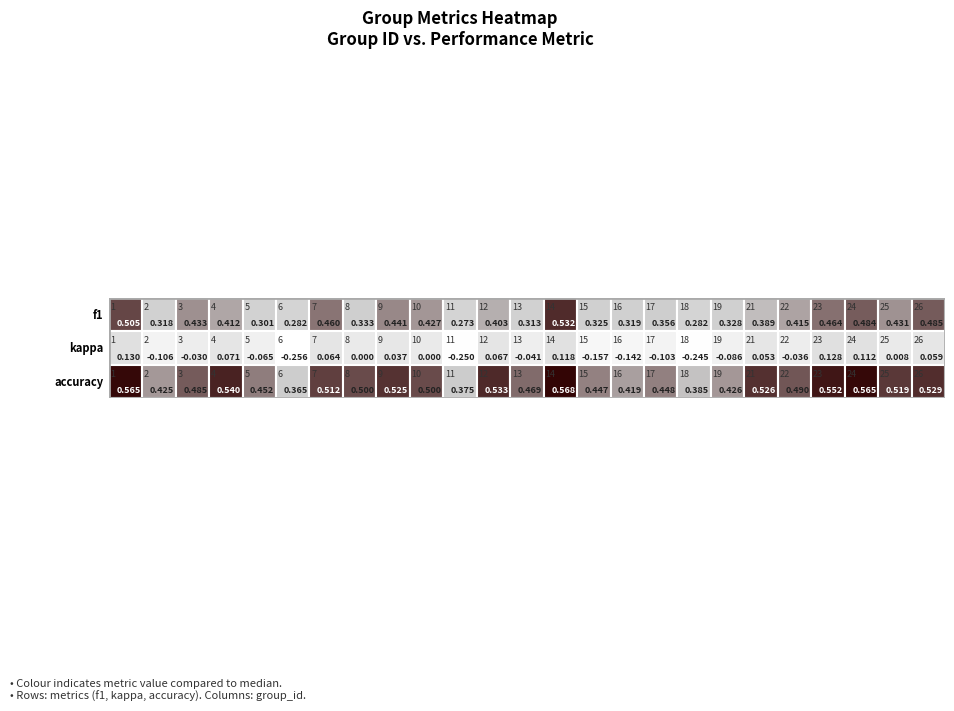

Which has a higher value, 7 or 3?

7